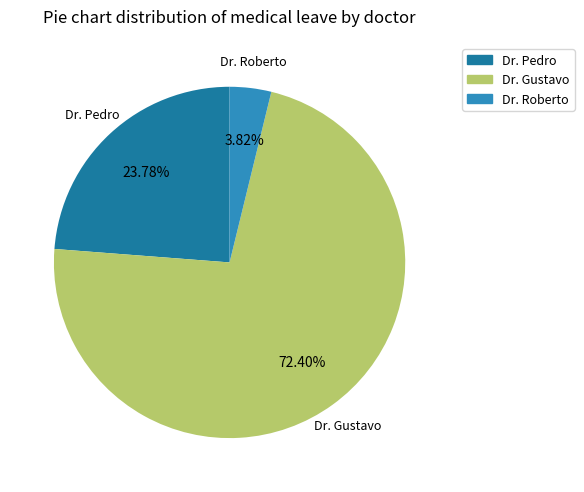

To the nearest percent, what is the average slice percentage?

33%